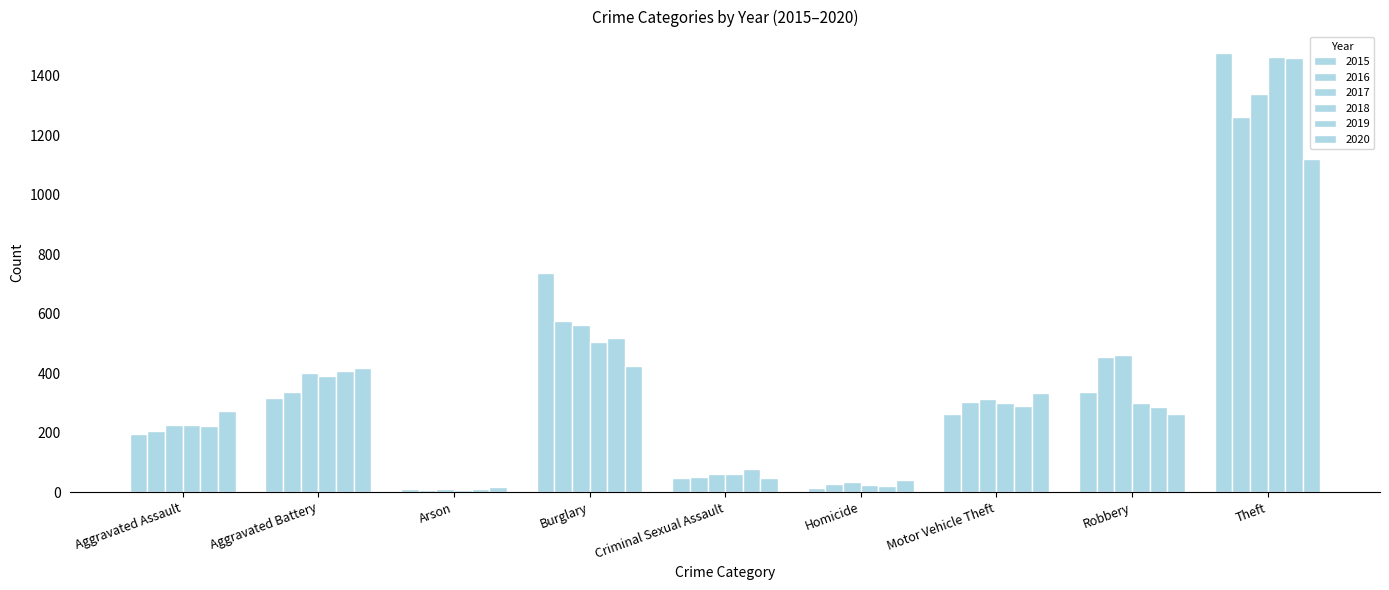

Is the value of 2015 at Aggravated Assault greater than the value of 2020 at Burglary?

No